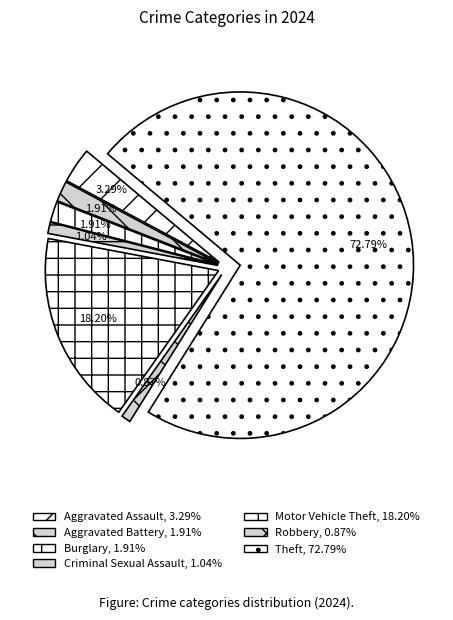

Which category accounts for the majority?

Theft